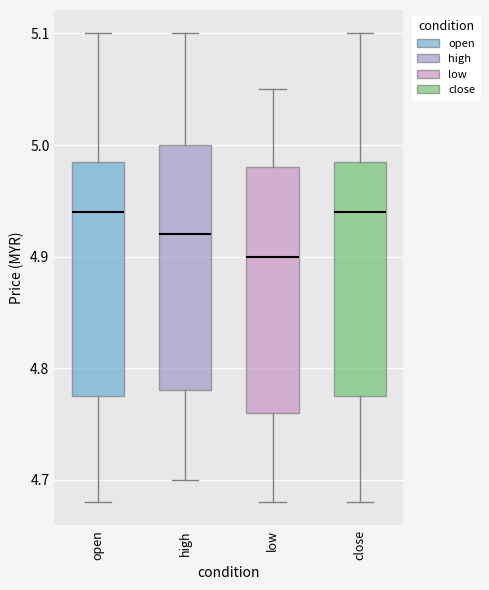

Where does the lower whisker of the box for open end on the y-axis? The values are not printed on the chart, so give them approximately, as read against the axis.

4.68